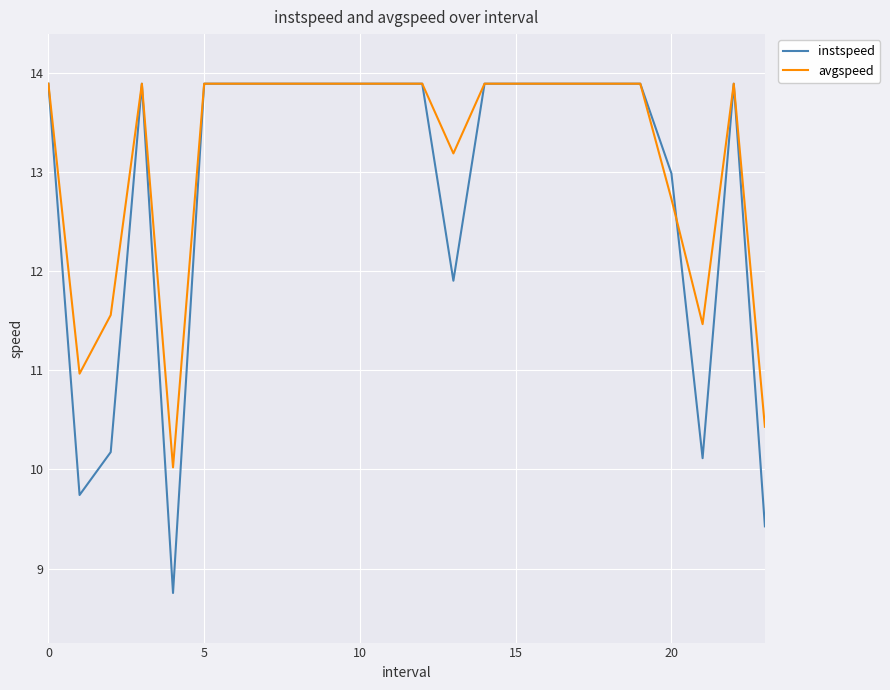

After their last crossing, which series has the higher values: avgspeed or instspeed?

avgspeed